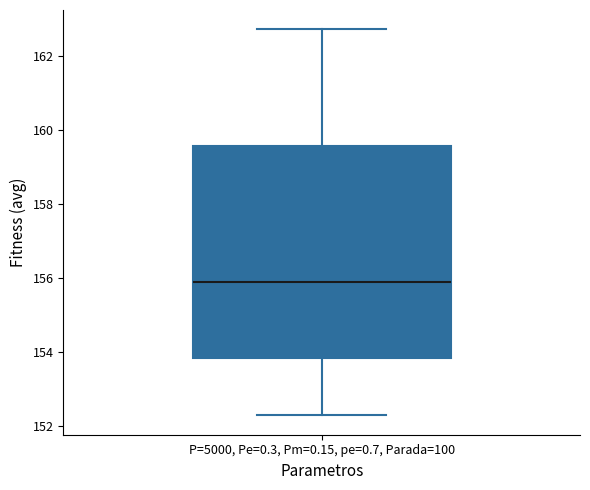

Read this box plot against the y-axis: the position of the median line, the range covered by the box, and the ends of both whiskers. The values are not printed on the chart, so give them approximately, as read against the axis.

median 156.0, box 153.8 to 159.6, whiskers 152.2 to 162.8